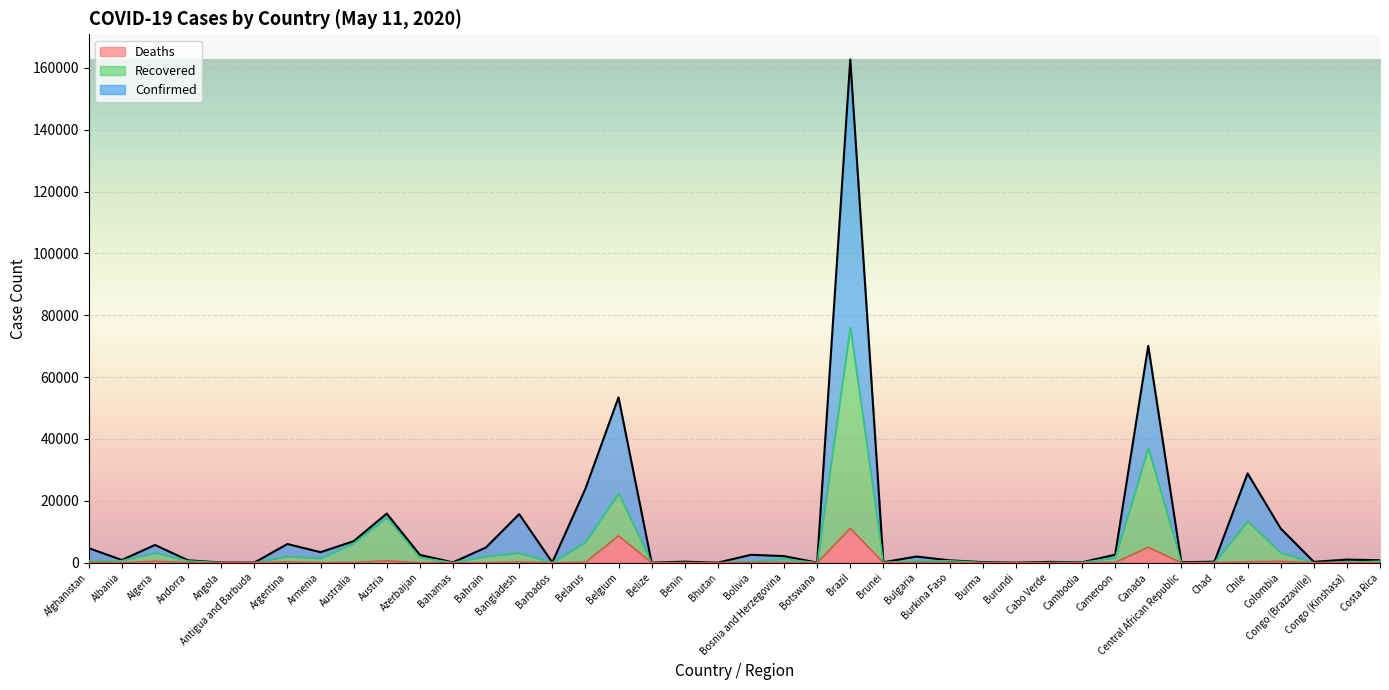

Is the value of Deaths at Brazil greater than the value of Recovered at Brunei?

Yes